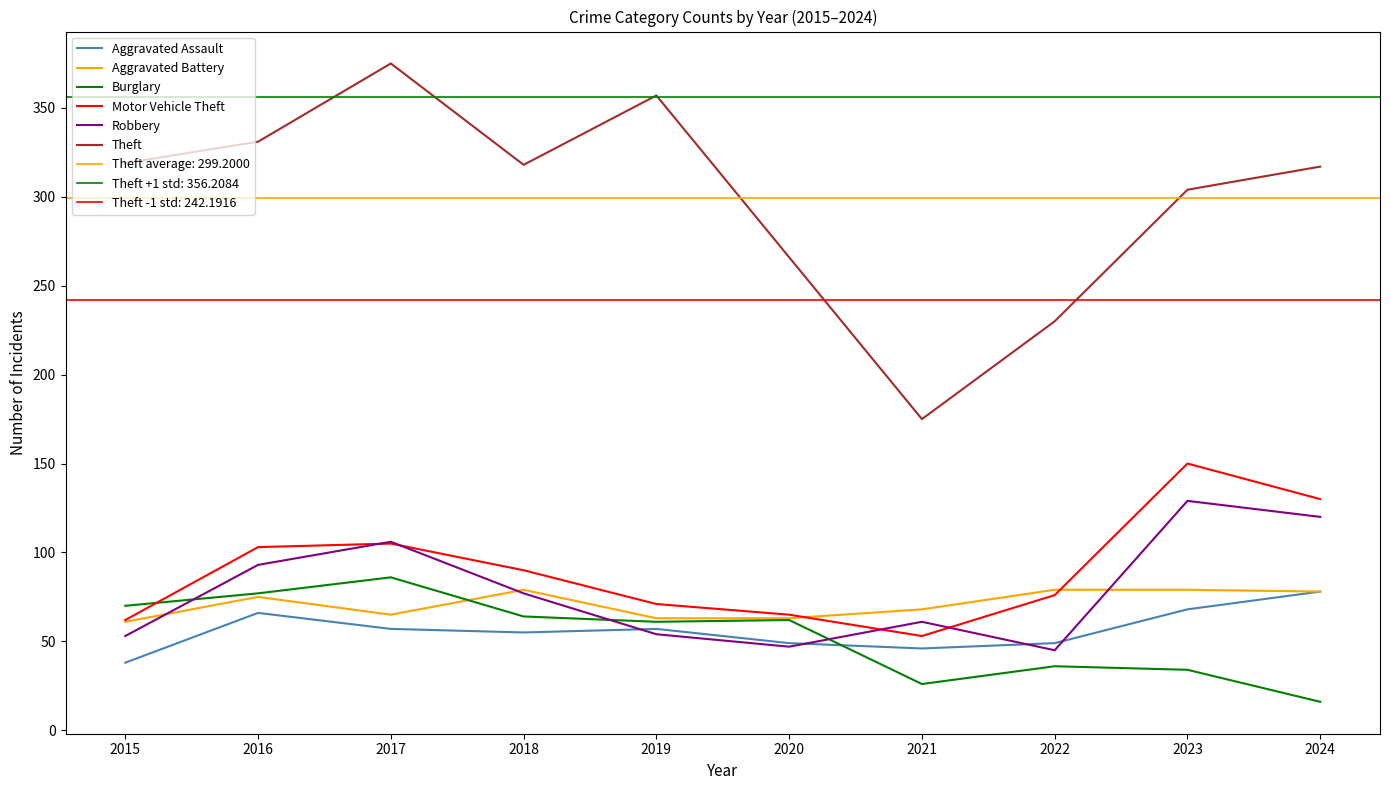

Where does the Theft series first go above 318?

2015